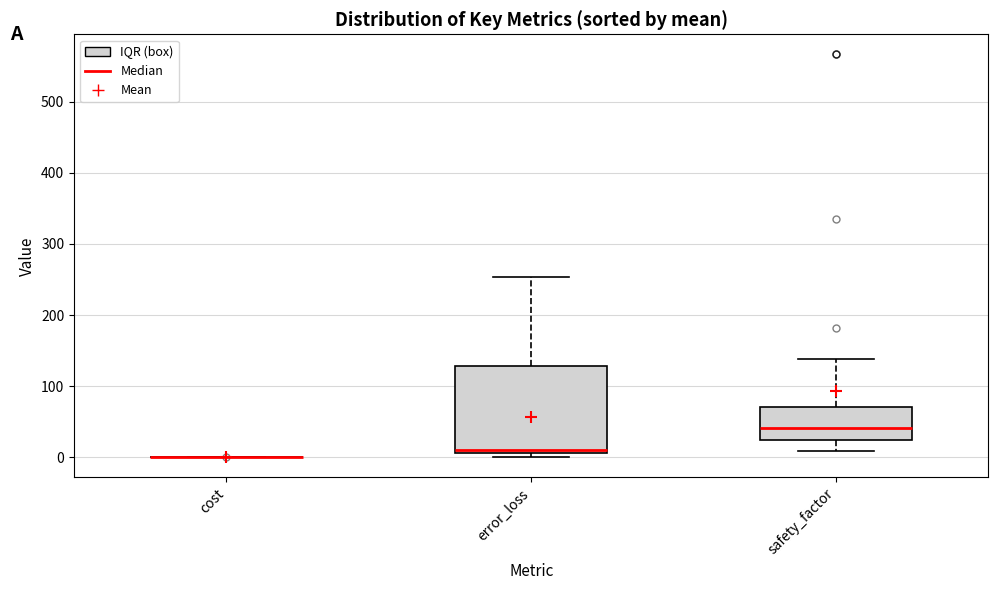

Reading left to right, transcribe this box plot: for each box, give where its median line is, the range the box spans, and where its two whiskers end, as read against the y-axis. The values are not printed on the chart, so give them approximately, as read against the axis.

cost: box collapsed to a line at 0, whiskers 0 to 0
error_loss: median 10, box 10 to 130, whiskers 0 to 250
safety_factor: median 40, box 20 to 70, whiskers 10 to 140